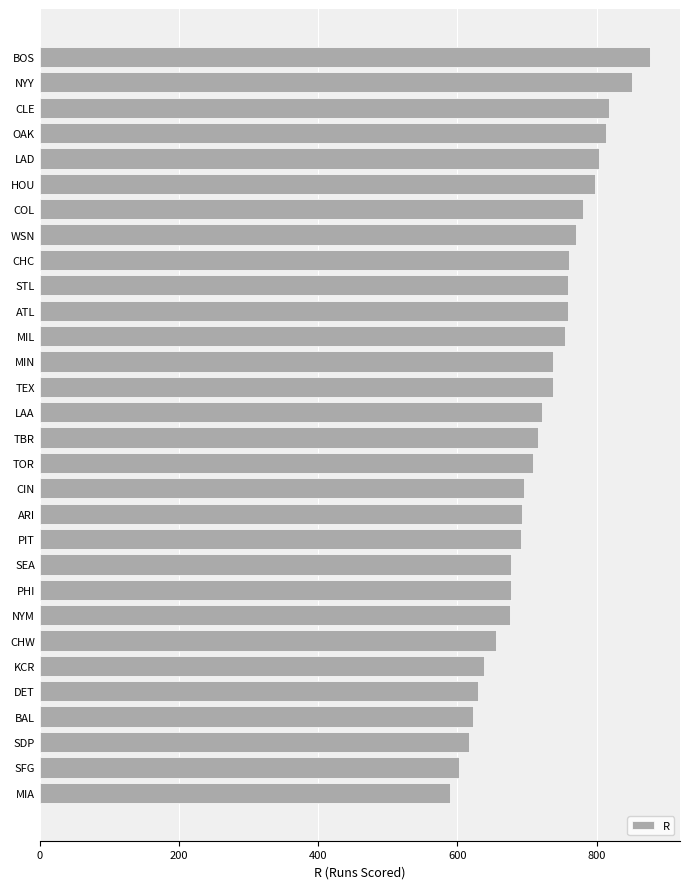

What is the approximate value at MIL, to the nearest 5?

755